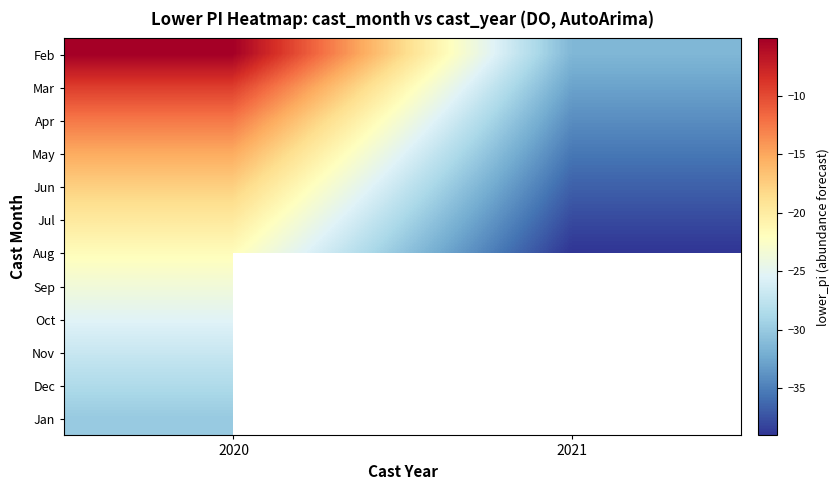

What is the total value across all series at 2020?

-235.4